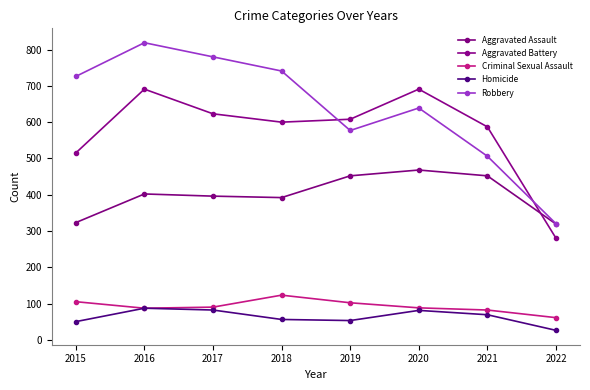

Which category has the highest value in the Criminal Sexual Assault series?

2018